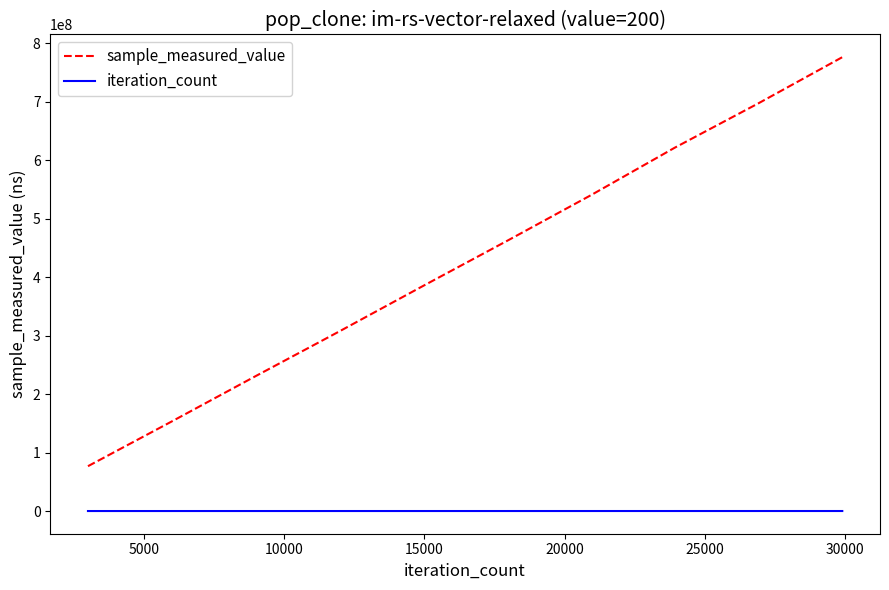

Which series has the largest range (max minus min)?

sample_measured_value